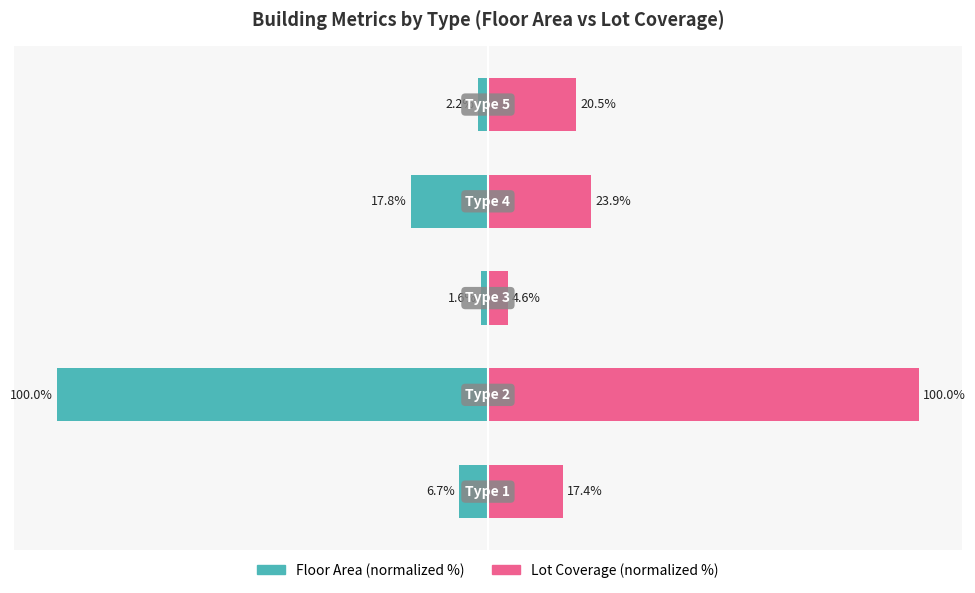

What is the value of the Floor_Area bar at the 1st from the left?

-6.7